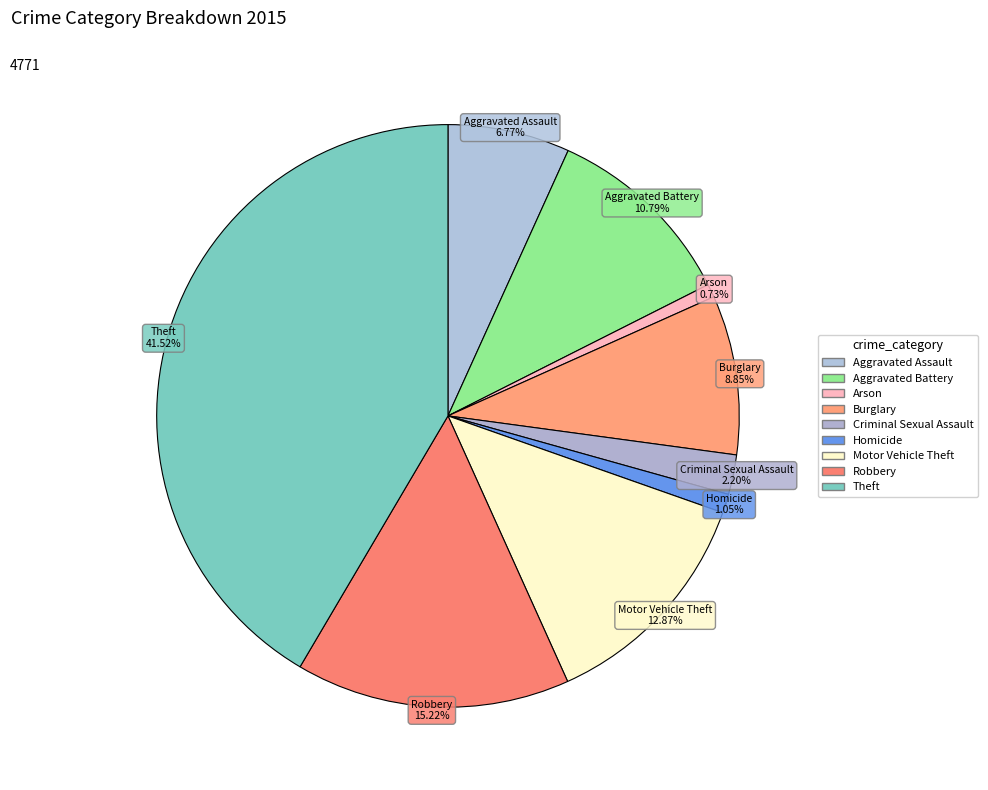

How many slices are in this pie chart?

9